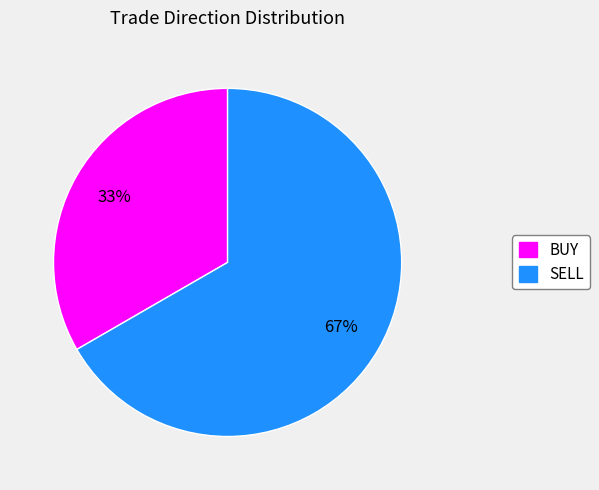

Count the number of slices in the pie.

2